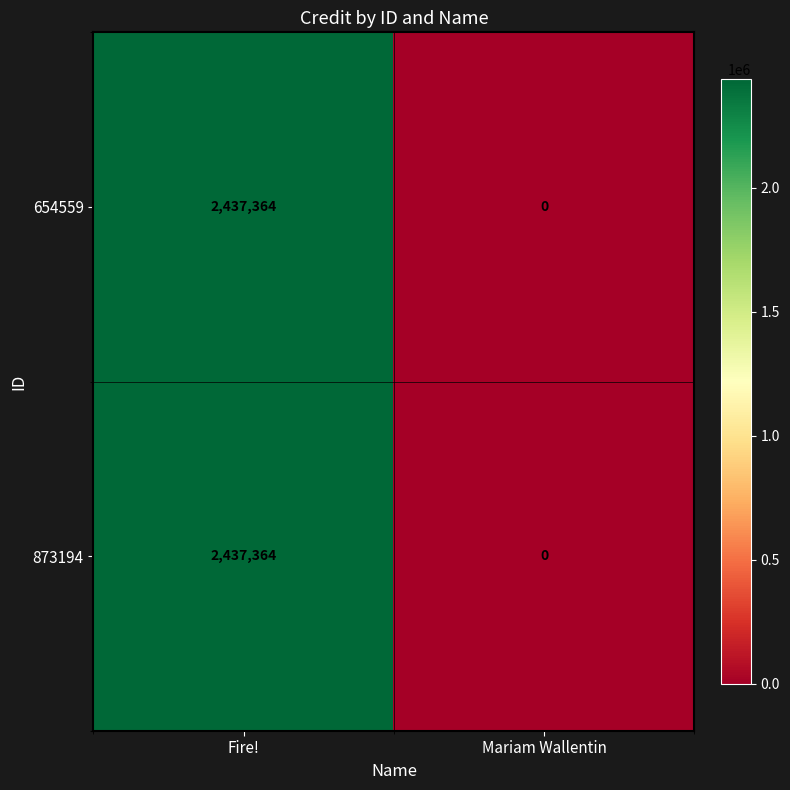

What is the greatest value displayed?

2437364